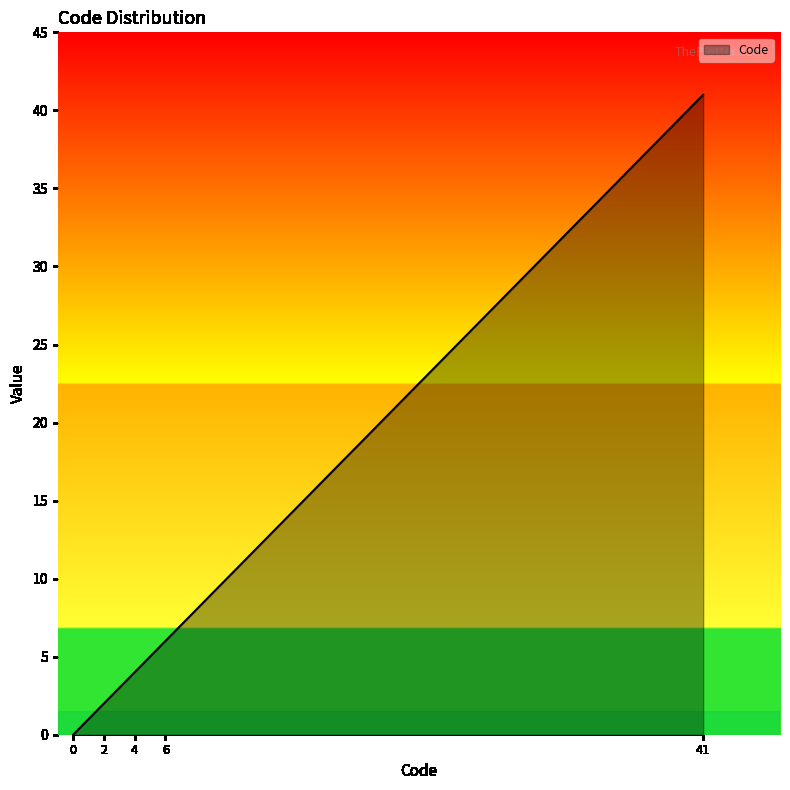

What is the difference between the maximum and minimum values?

41